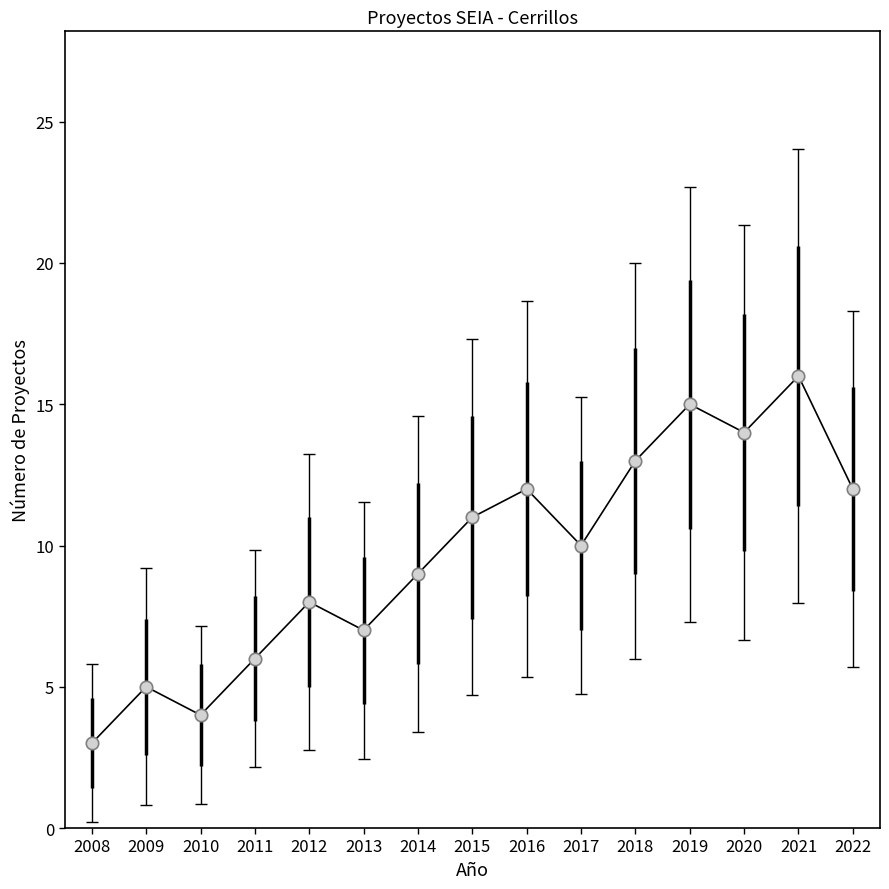

What is the change in value from 2014 to 2015?

+2